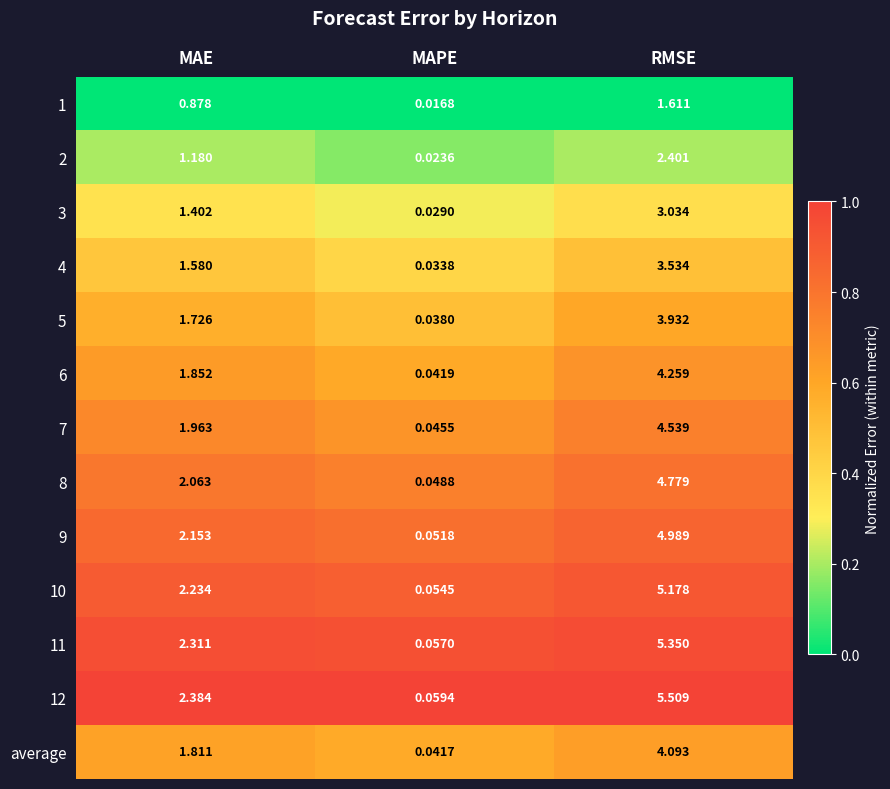

At which label does average reach its minimum?

MAPE